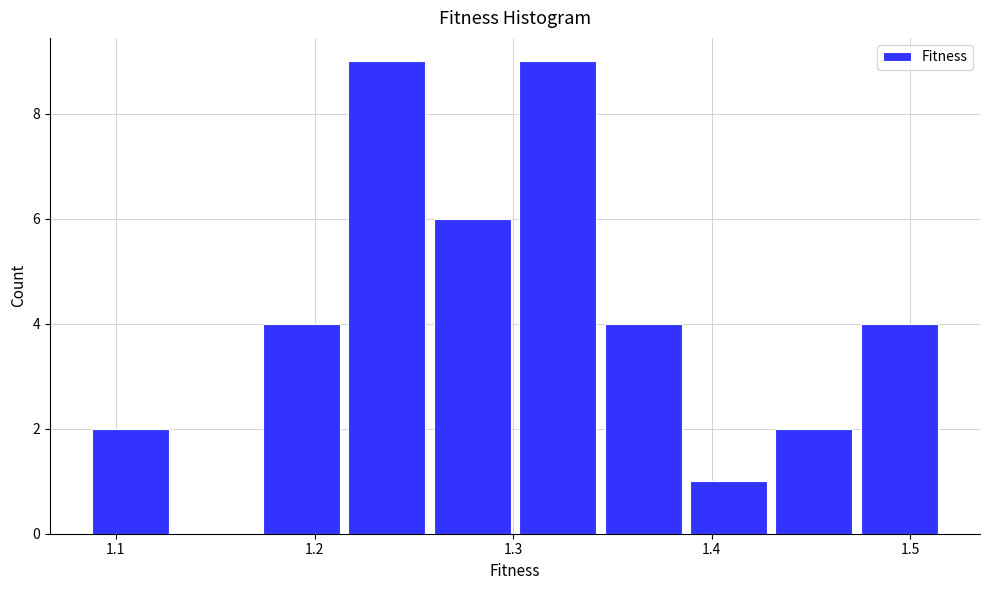

How tall is the bar that spans 1.39 to 1.43 on the x-axis? Neither the bar edges nor the heights are printed on the chart, so give them approximately, as read against the axes.

1